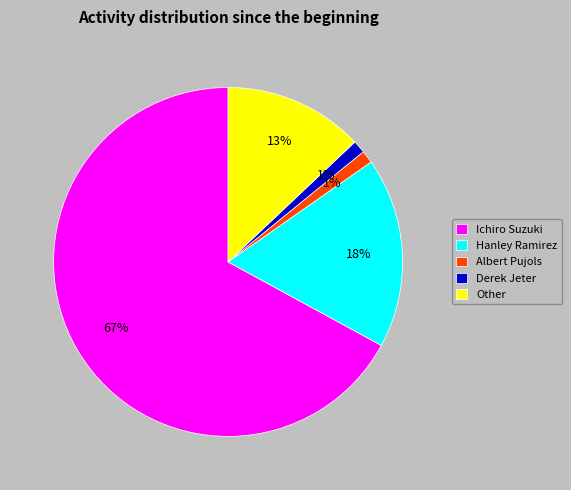

Is the sum of Albert Pujols and Hanley Ramirez greater than half?

No